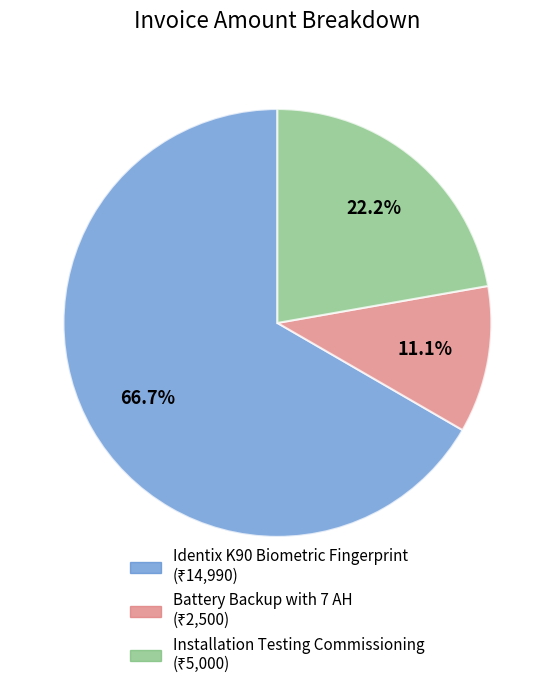

What is the ratio of the value at Battery Backup with 7 AH to the value at Installation Testing Commissioning?

0.5